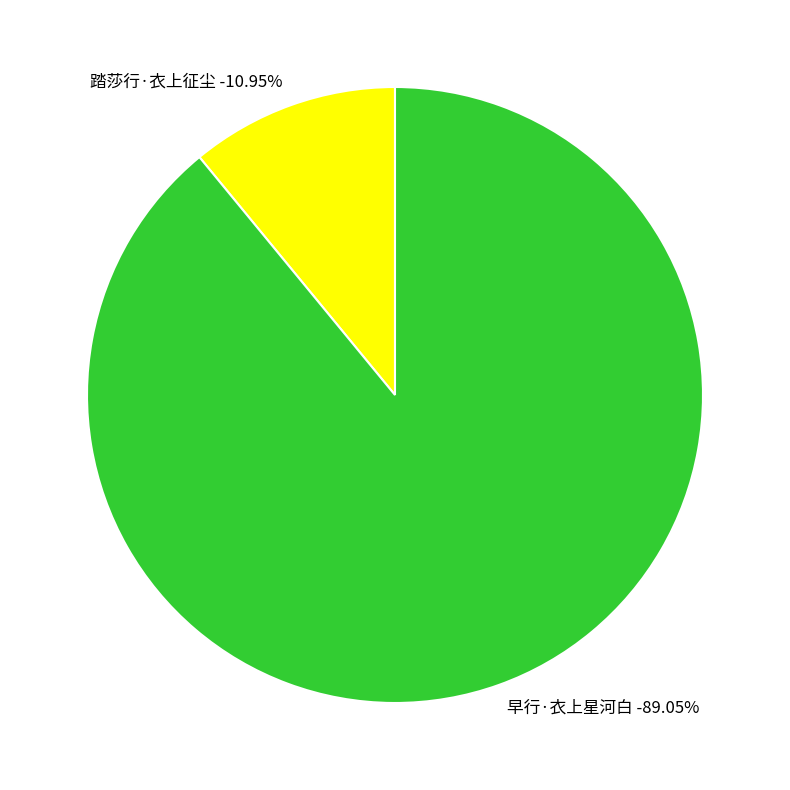

What percentage is the 踏莎行·衣上征尘 slice, to the nearest percent?

11%